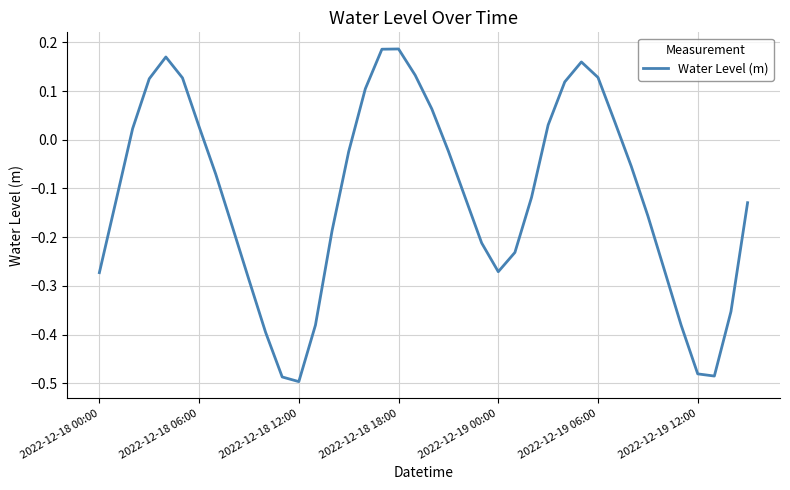

What is the average value?

-0.1